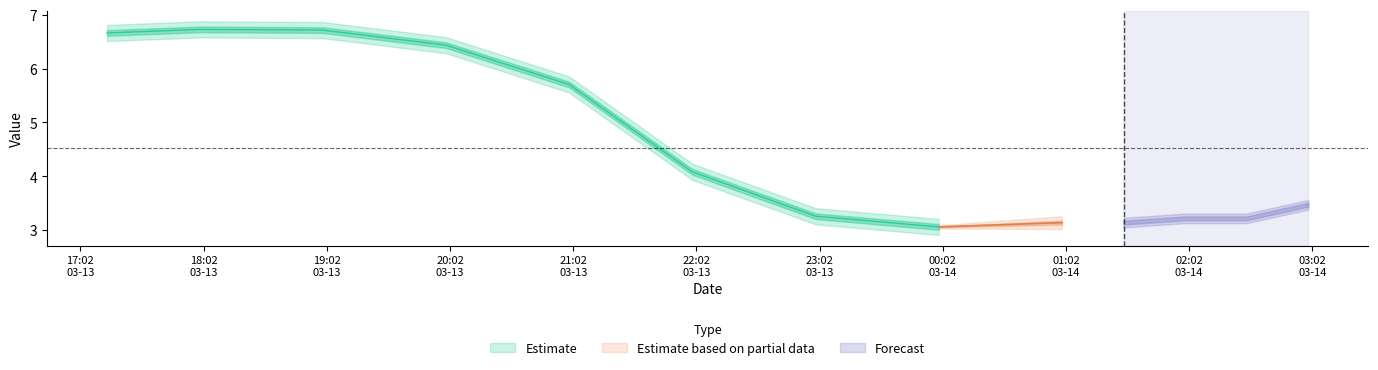

True or false: 2 has a value of 6.7 at 2019-03-13 17:15:00.

True